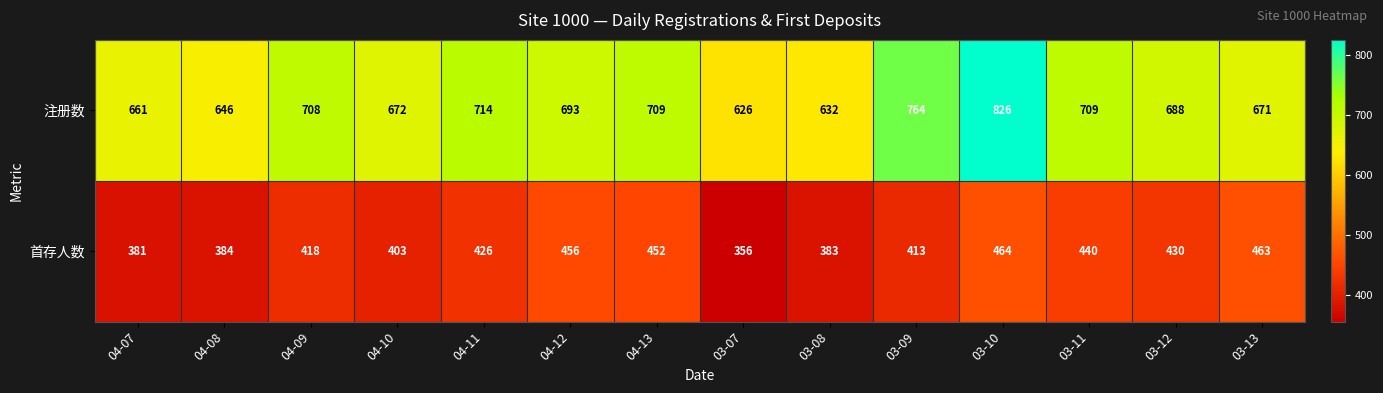

What is the sum of all 注册数 values?

9719